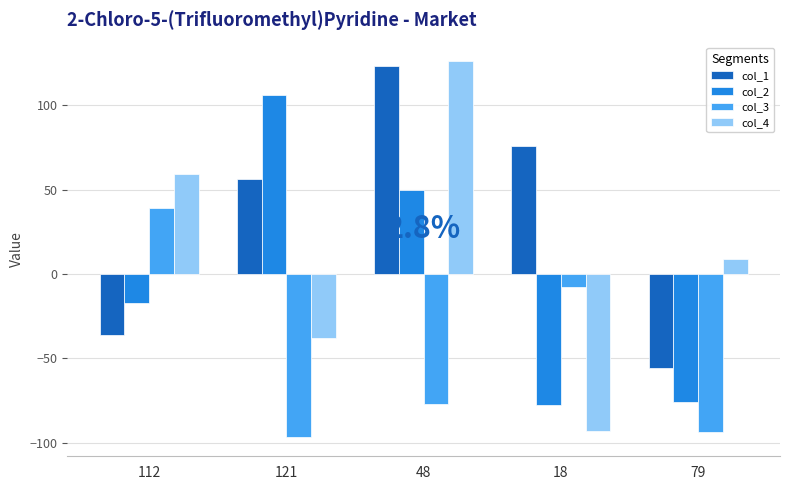

Reading left to right, what are all the values shown in this chart?

col_1: -36	56	123	76	-56
col_2: -17	106	50	-78	-76
col_3: 39	-97	-77	-8	-94
col_4: 59	-38	126	-93	9